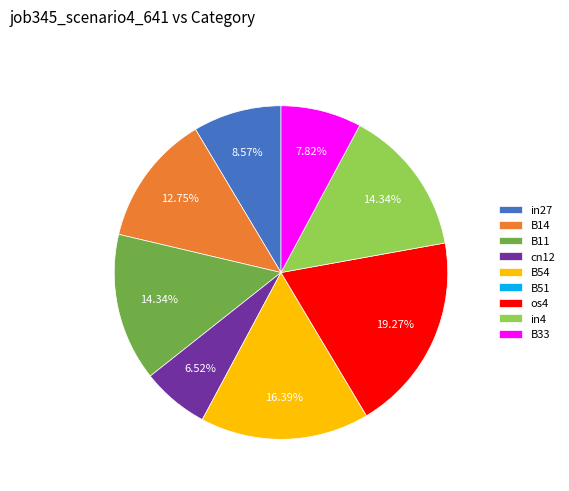

To the nearest percent, what is the combined percentage of cn12 and in27?

15%